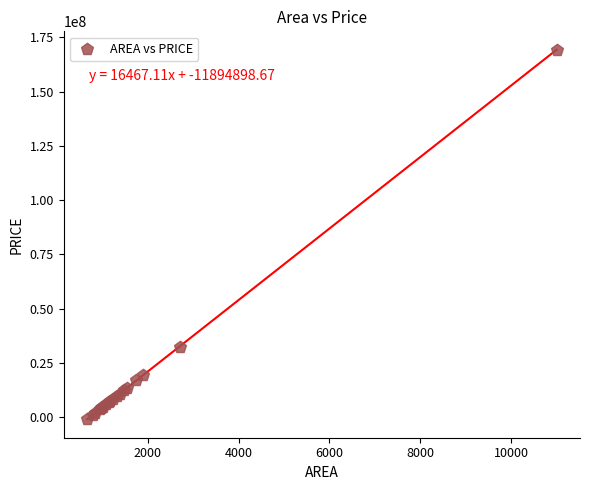

What Y value in the scatter plot is closest to 84149522?

32566299.3